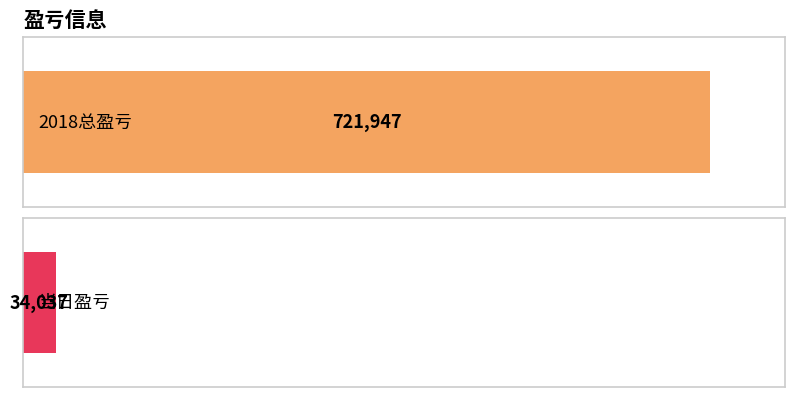

Is it true that the value at 当日盈亏 is 34037?

True